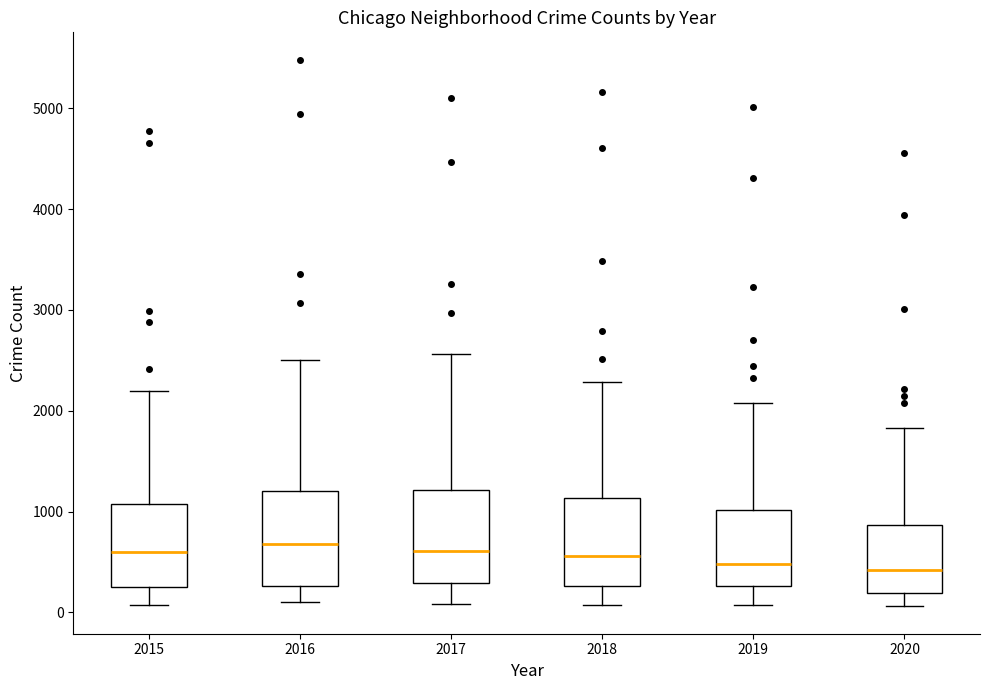

Where does the median line of the box at x = 2020 sit on the y-axis? The values are not printed on the chart, so give them approximately, as read against the axis.

400